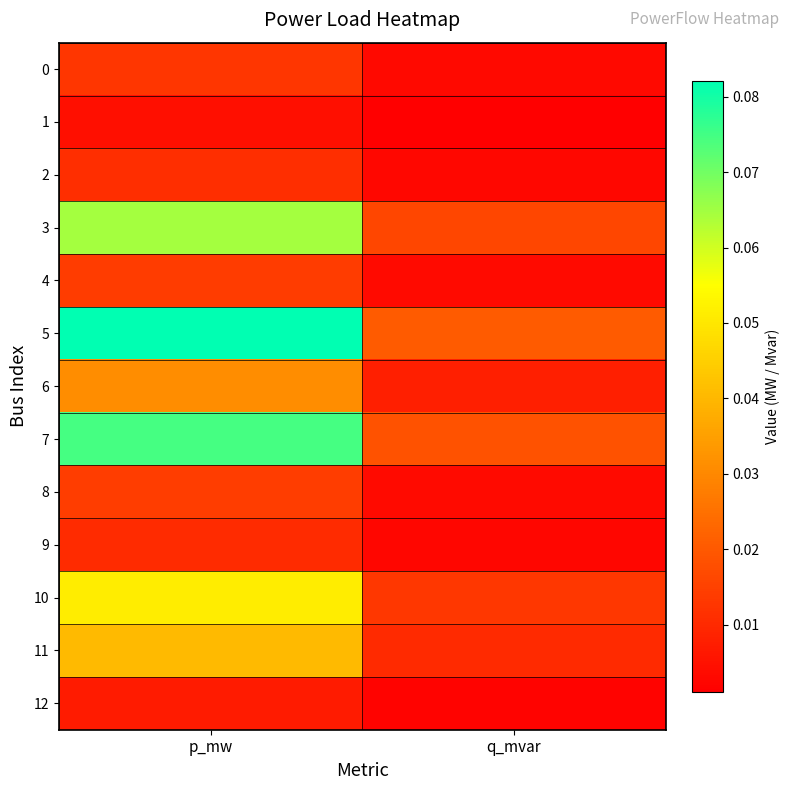

At which category is the sum across all series the highest?

p_mw